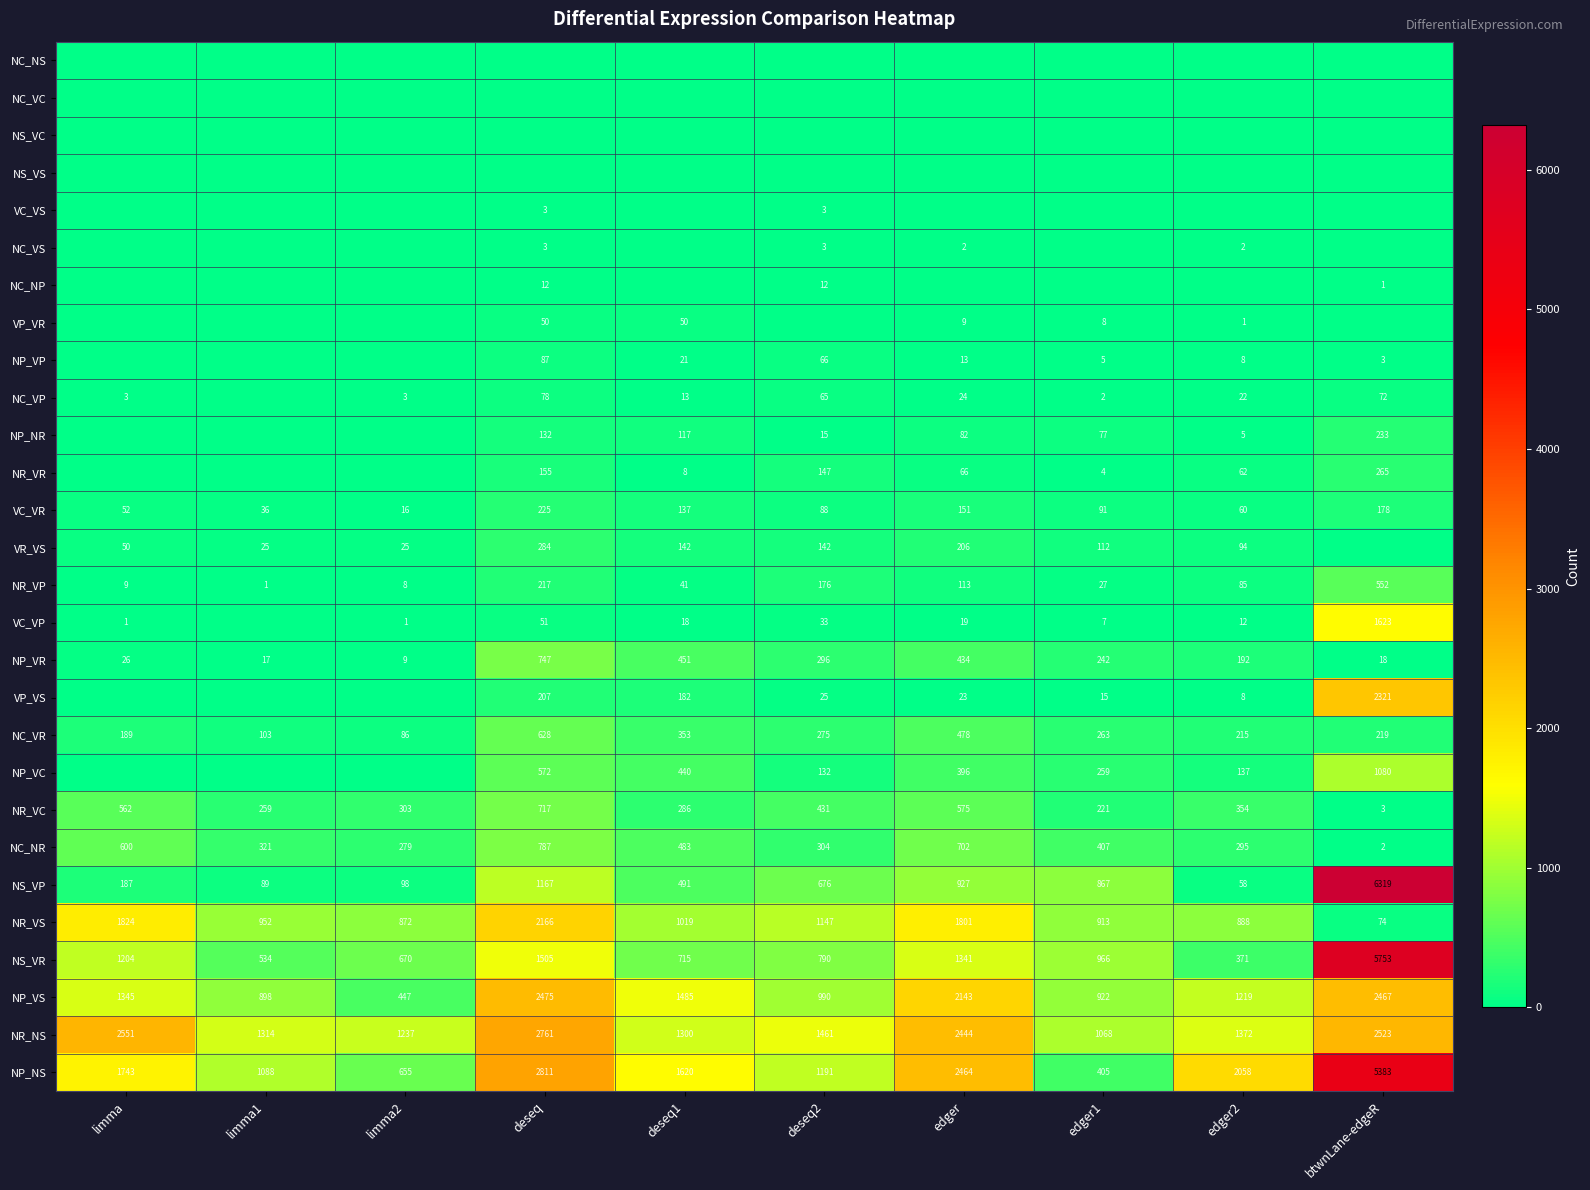

How many categories are shown in the chart?

10